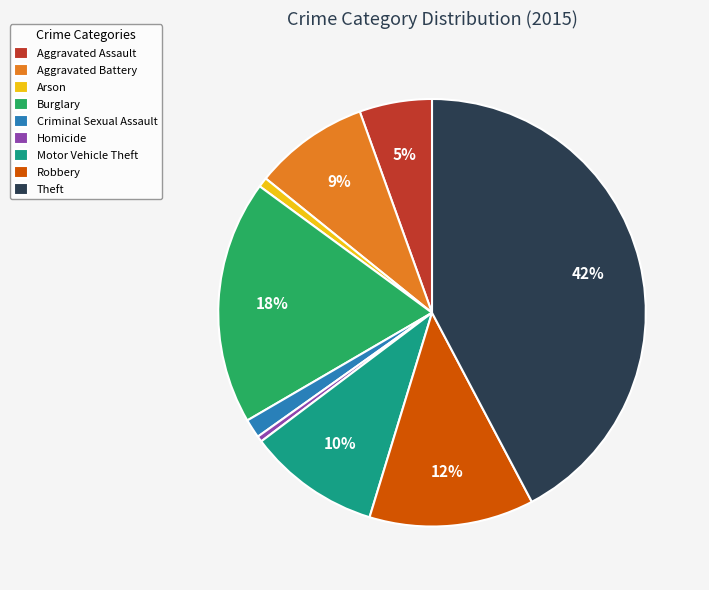

Count the number of slices in the pie.

9